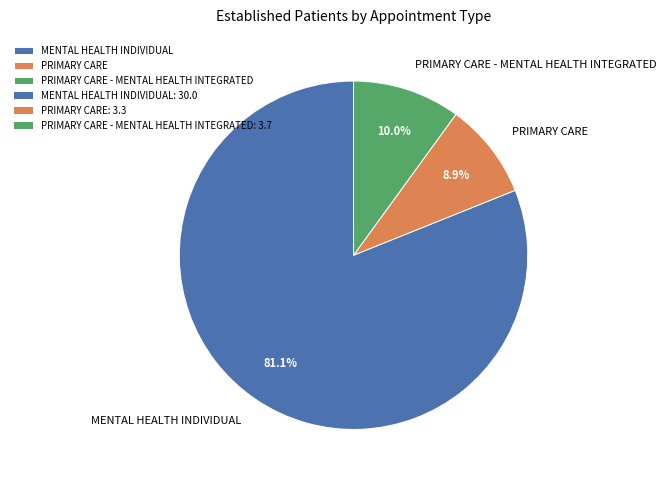

To the nearest percent, what percentage of the pie is MENTAL HEALTH INDIVIDUAL?

81%